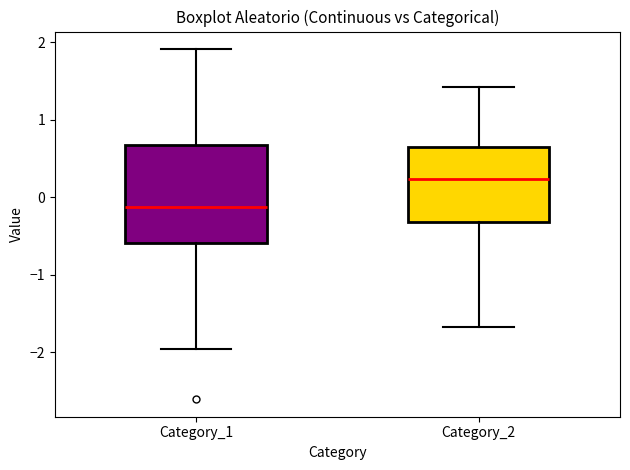

Where does the lower whisker of the box for Category_1 end on the y-axis? The values are not printed on the chart, so give them approximately, as read against the axis.

-2.0